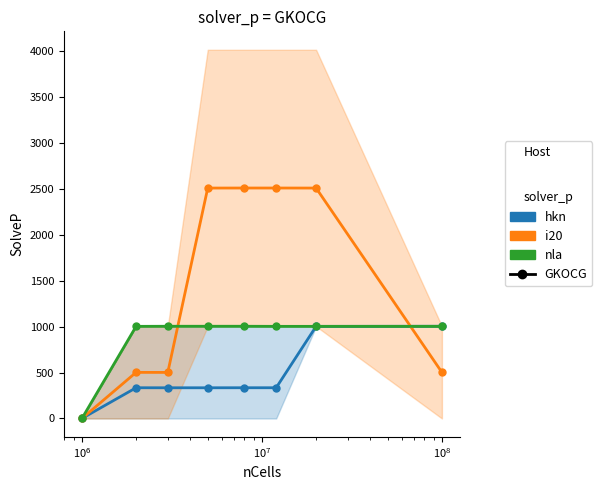

Between which two adjacent categories do i20 and nla first intersect?

$\mathdefault{10^{6}}$ and $\mathdefault{10^{7}}$